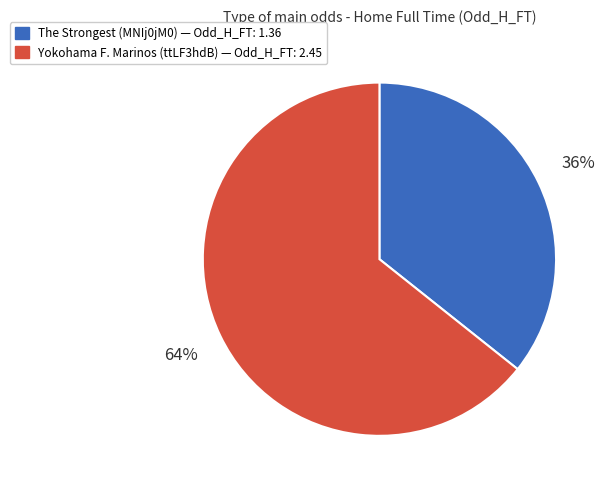

How many segments does this pie chart have?

2